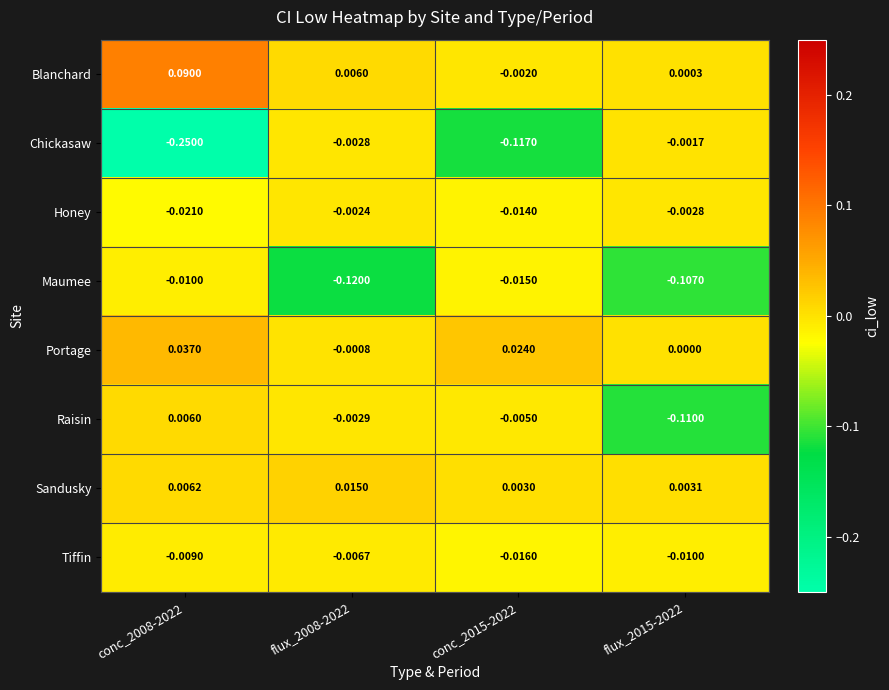

At flux_2008-2022, list the series in order from largest to smallest.

Sandusky, Blanchard, Portage, Honey, Chickasaw, Raisin, Tiffin, Maumee